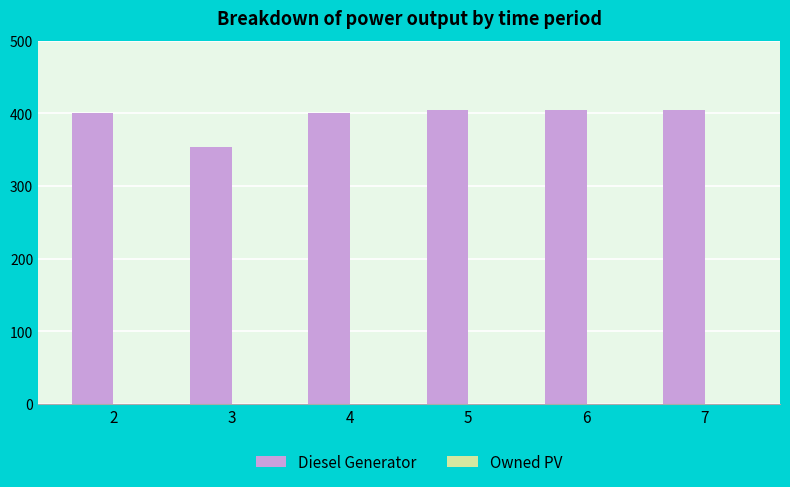

What is the average value?

395